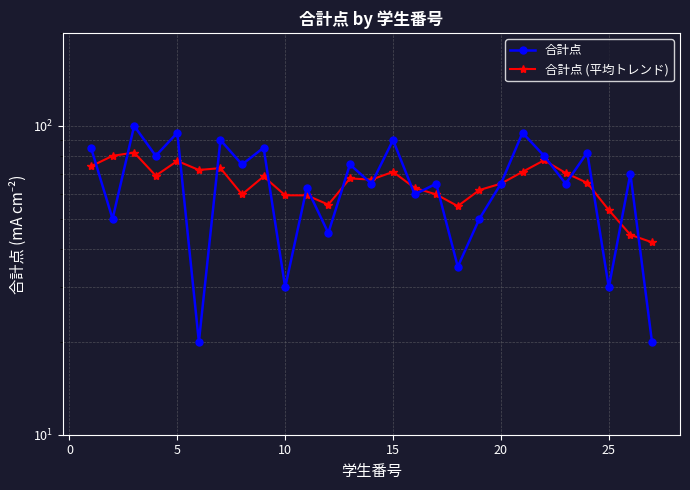

Is it true that 合計点 (平均トレンド) equals 32.8 at 16?

False